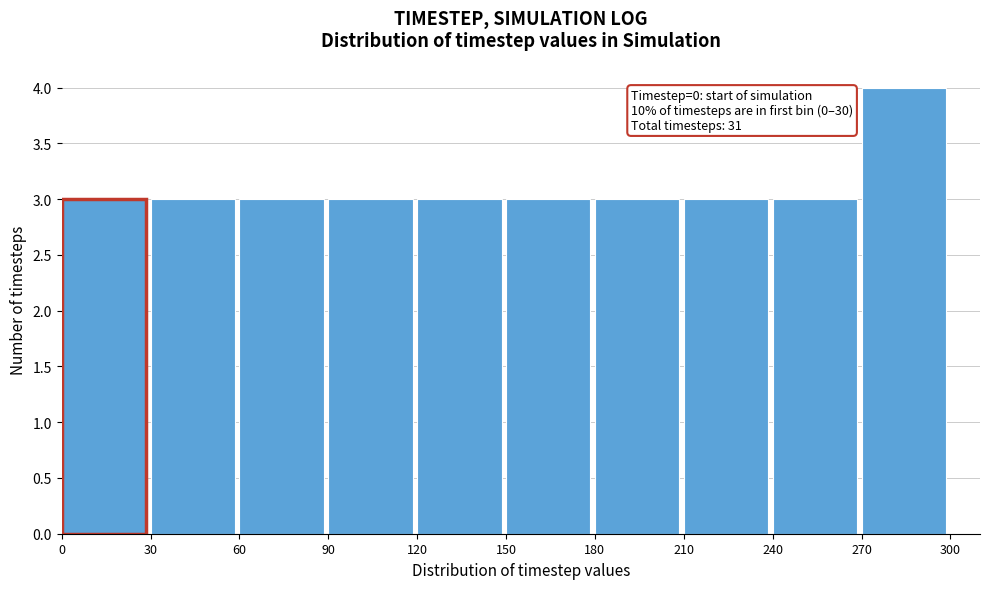

Which range on the x-axis has the tallest bar?

270 to 300